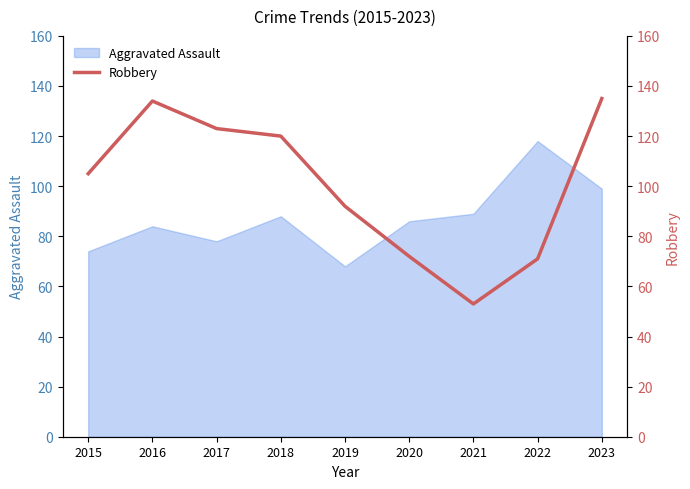

The value at 2021 is 37. True or false?

False